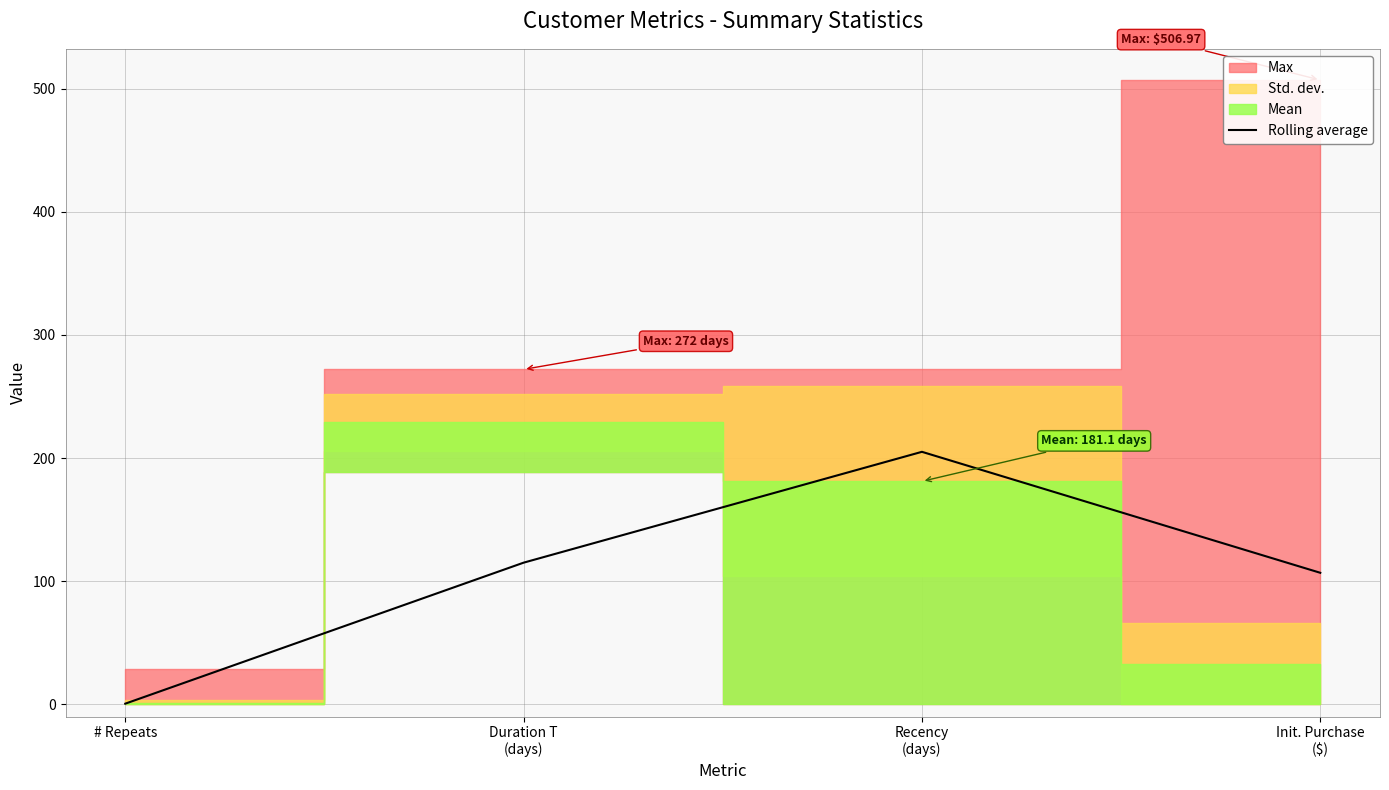

The value at Init. Purchase
($) is 162.8. True or false?

False